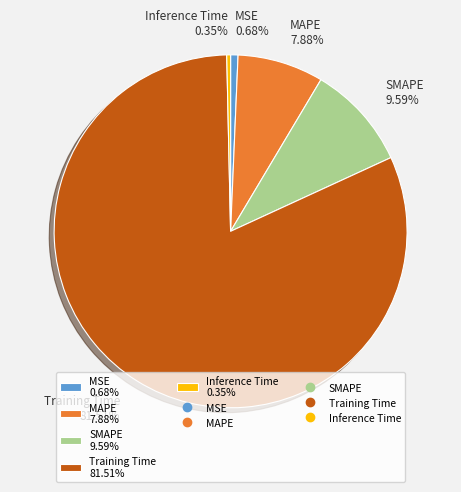

To the nearest percent, what is the average slice percentage?

20%